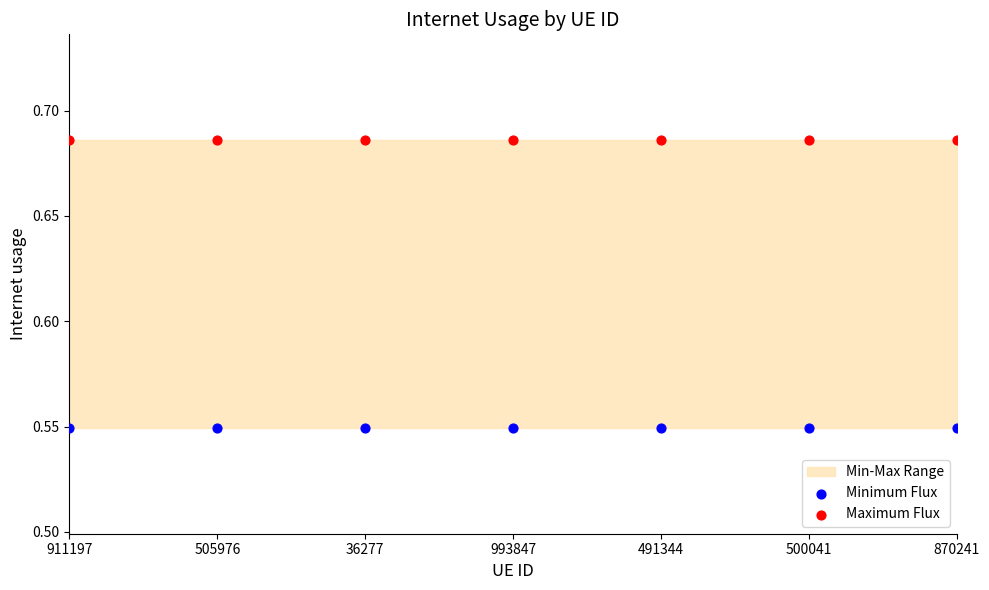

Which series reaches the maximum Y coordinate?

Maximum Flux